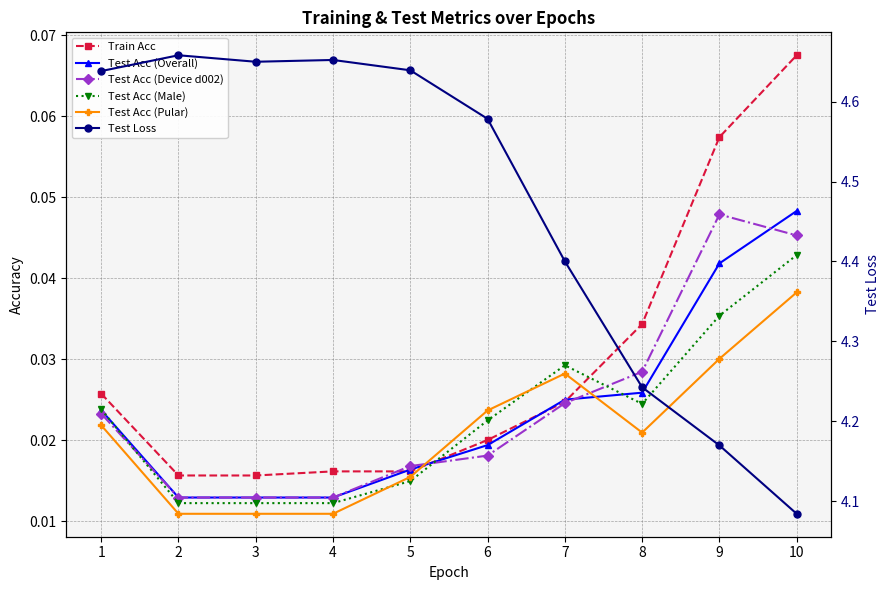

What is the difference between the highest and lowest values at 5?

4.6